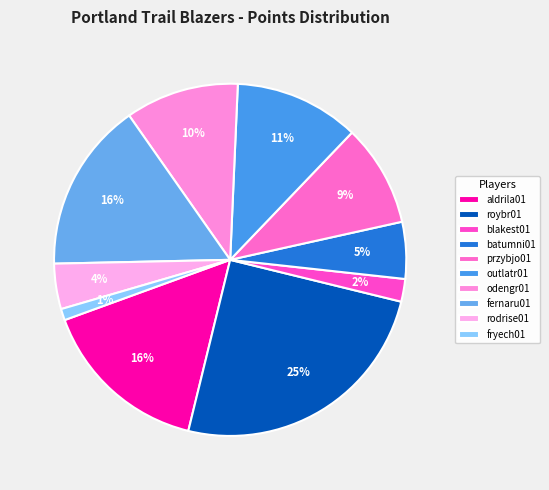

True or false: fryech01 accounts for 1% of the total.

True